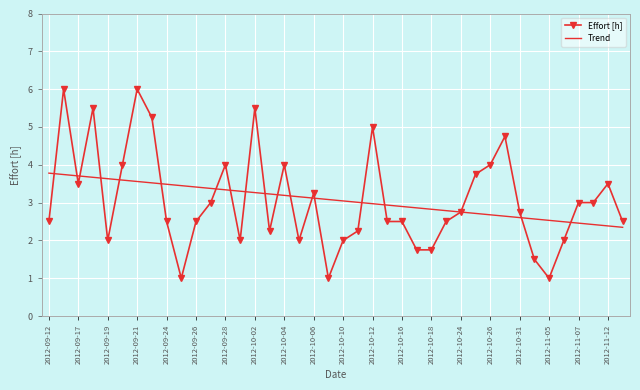

List the series in order of their peak value, lowest first.

Trend, Effort [h]